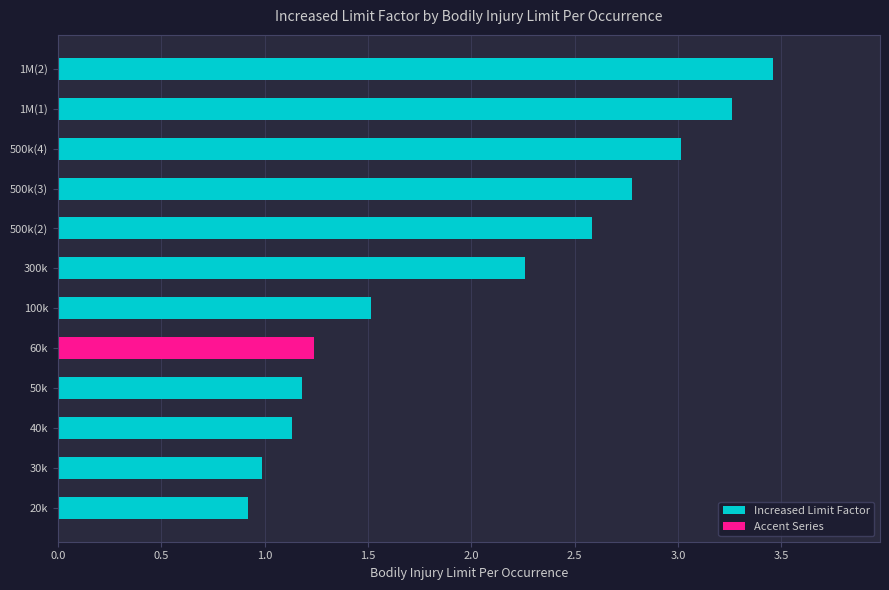

What is the average value?

2.0